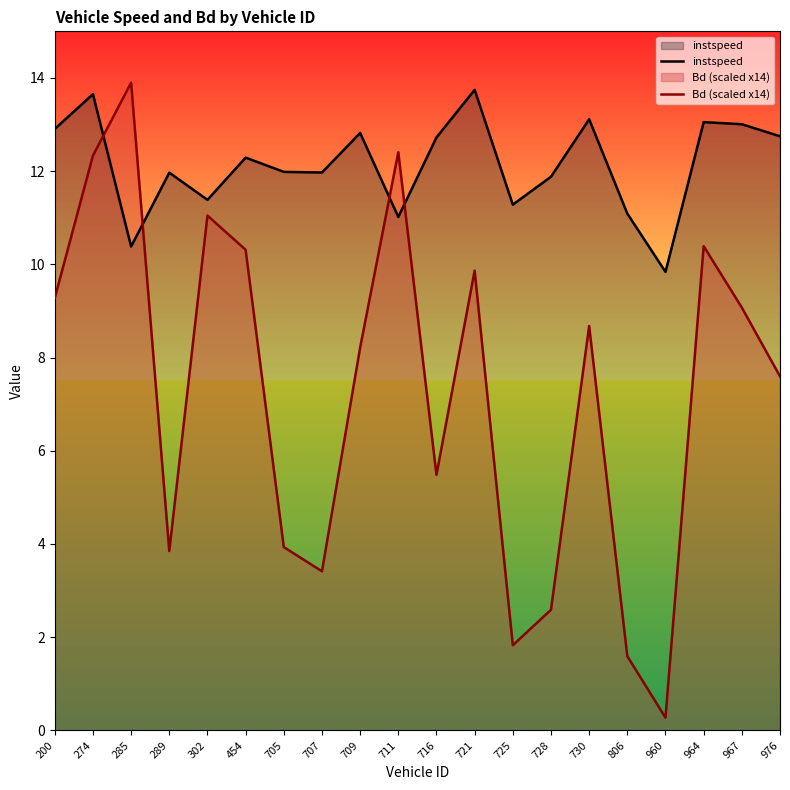

At which category does the chart reach its minimum across all series?

960